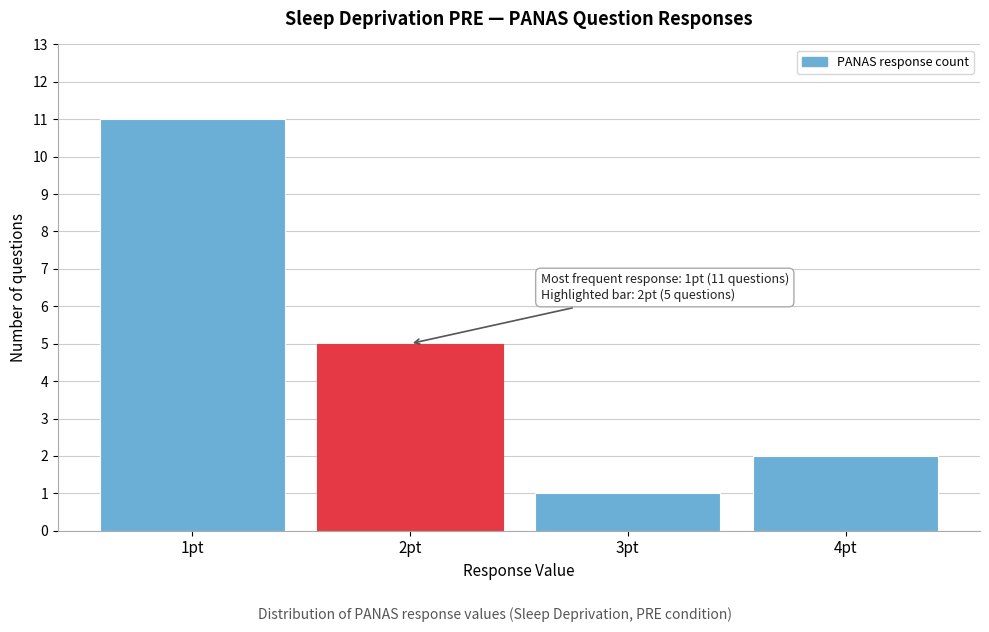

Reading right to left, what are all the values shown in this chart?

4pt=2	3pt=1	2pt=5	1pt=11